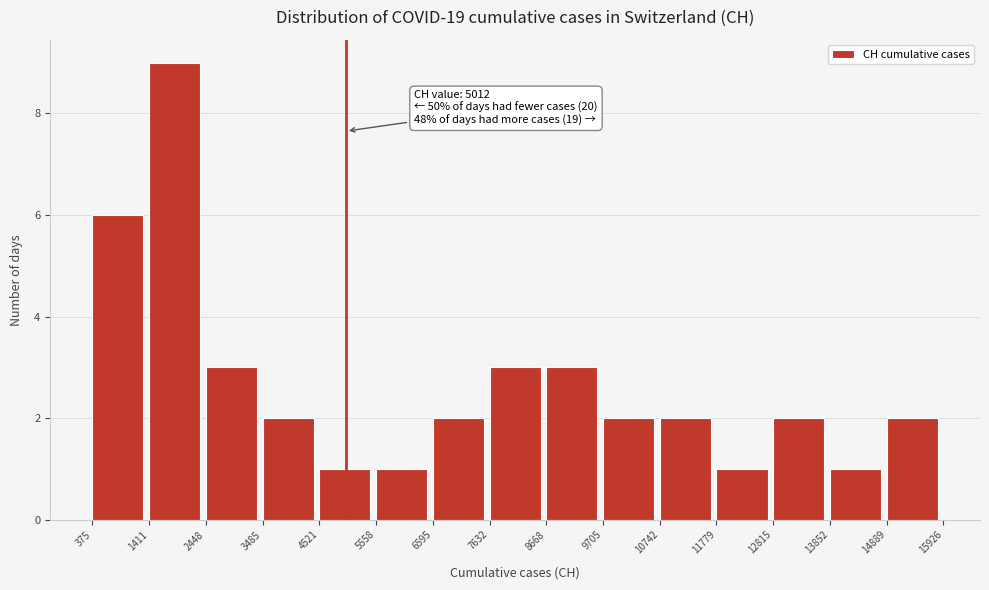

Which range on the x-axis has the tallest bar?

1411 to 2448